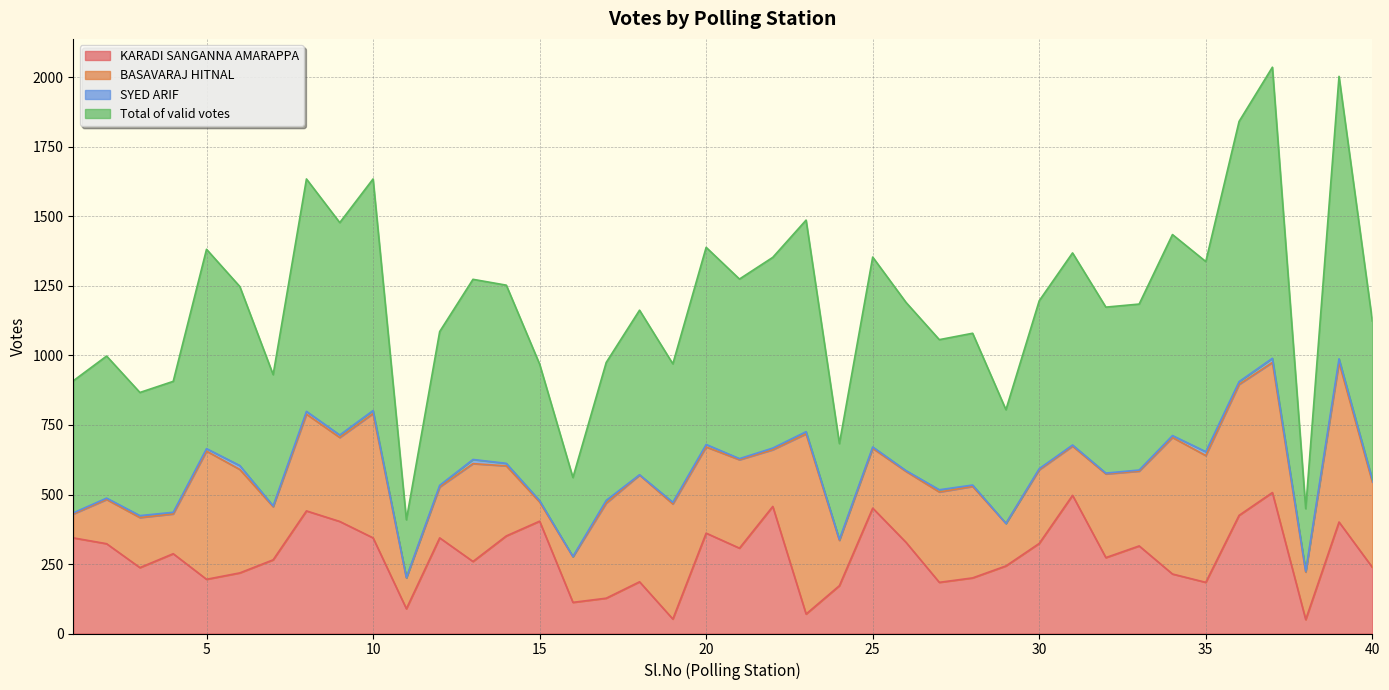

The value of KARADI SANGANNA AMARAPPA at 35 is 66. True or false?

False